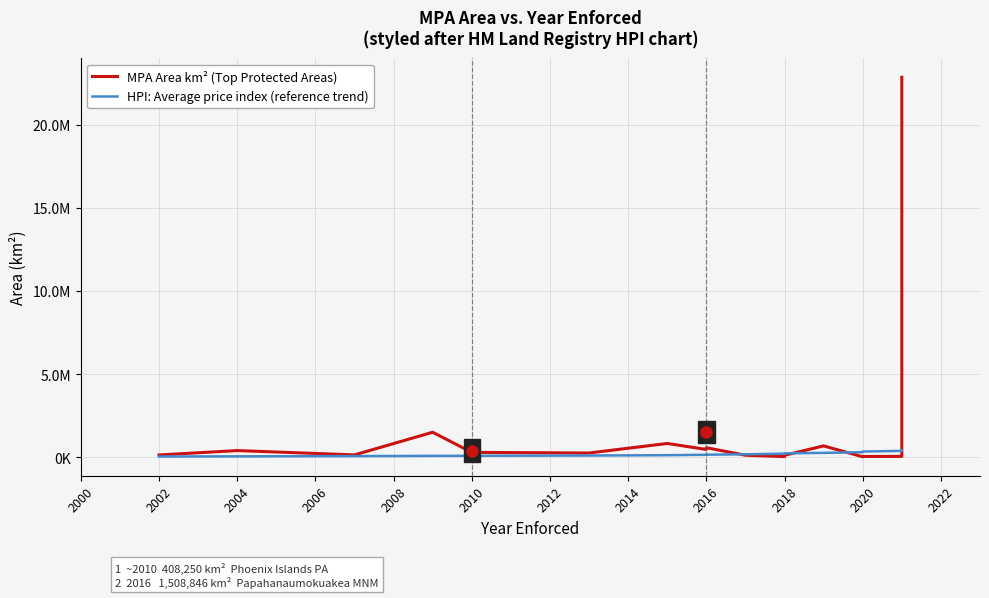

The MPA Area km² (Top Protected Areas) series shows 495151 at 2010. True or false?

False